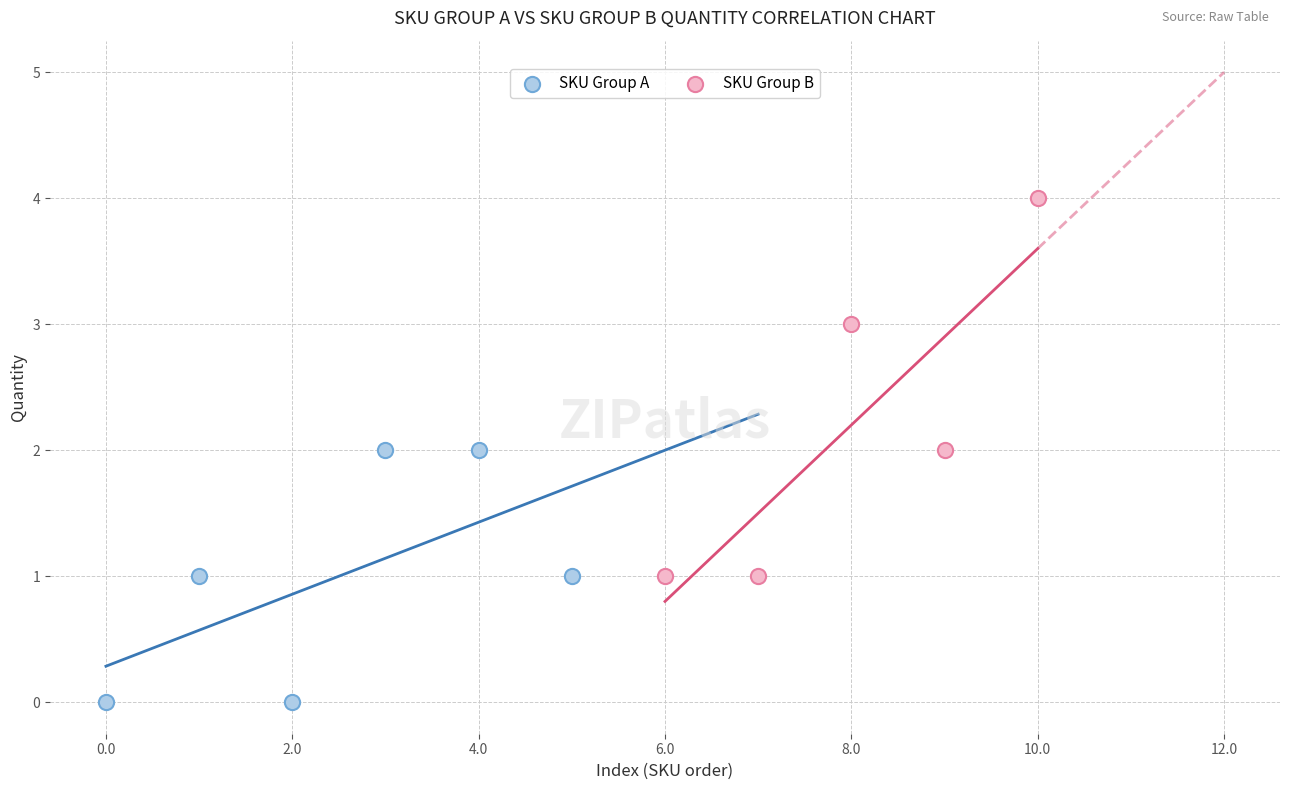

Which series contains the lowest Y value?

SKU Group A